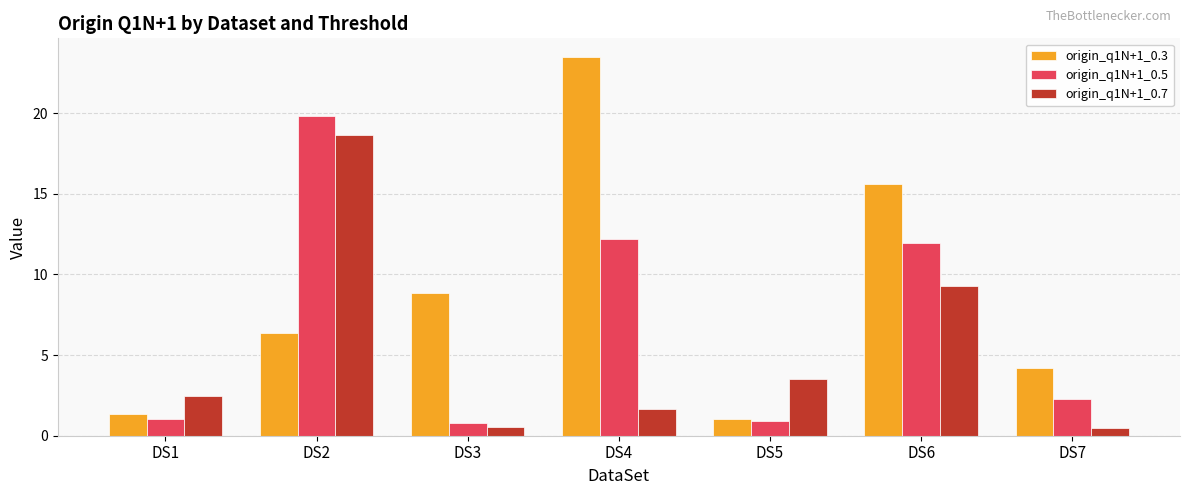

Reading left to right, what are all the values shown in this chart?

origin_q1N+1_0.3: 1.3	6.4	8.8	23.5	1.0	15.6	4.2
origin_q1N+1_0.5: 1.0	19.8	0.8	12.2	0.9	11.9	2.3
origin_q1N+1_0.7: 2.5	18.7	0.5	1.7	3.5	9.3	0.5